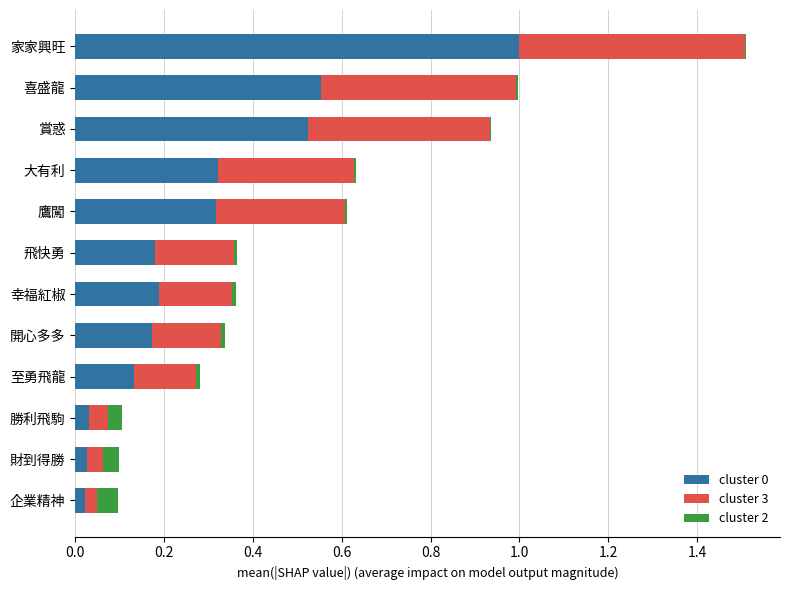

At which category is the sum across all series the highest?

家家興旺